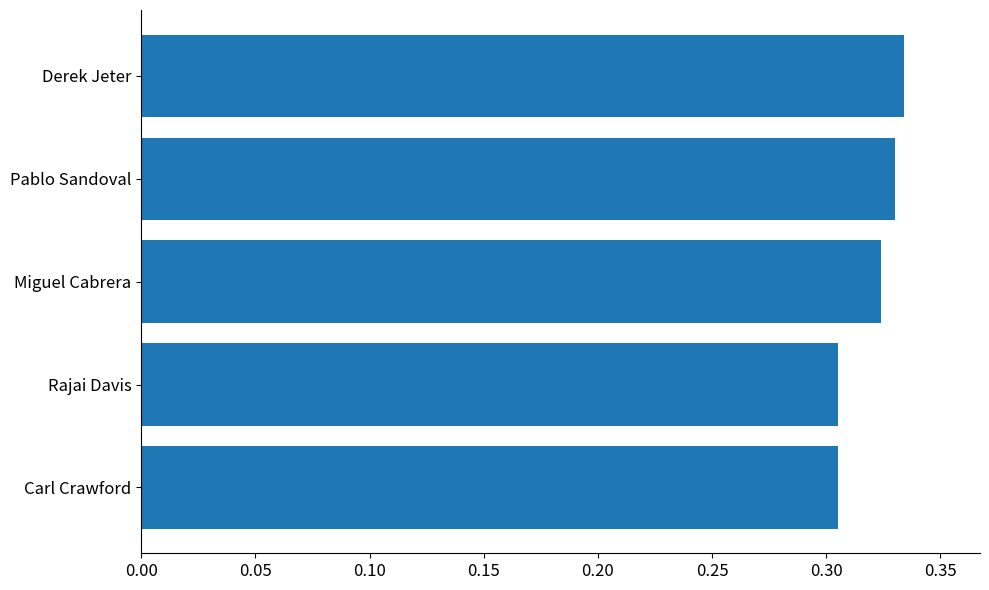

What is the sum of the values at Carl Crawford and Derek Jeter?

0.6